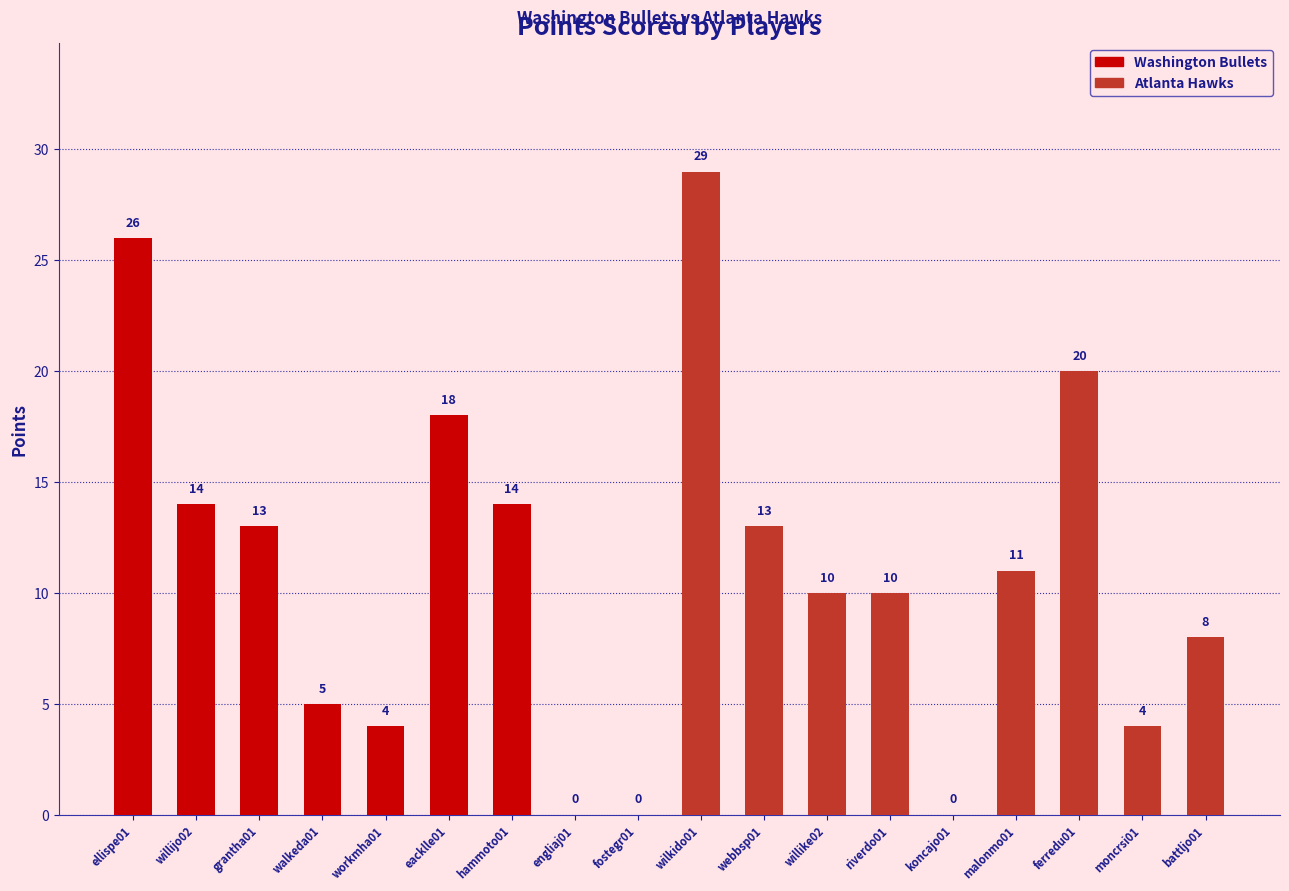

Reading right to left, list all the values displayed in this chart.

battljo01=8	moncrsi01=4	ferredu01=20	malonmo01=11	koncajo01=0	riverdo01=10	willike02=10	webbsp01=13	wilkido01=29	fostegr01=0	engliaj01=0	hammoto01=14	eacklle01=18	workmha01=4	walkeda01=5	grantha01=13	willijo02=14	ellispe01=26